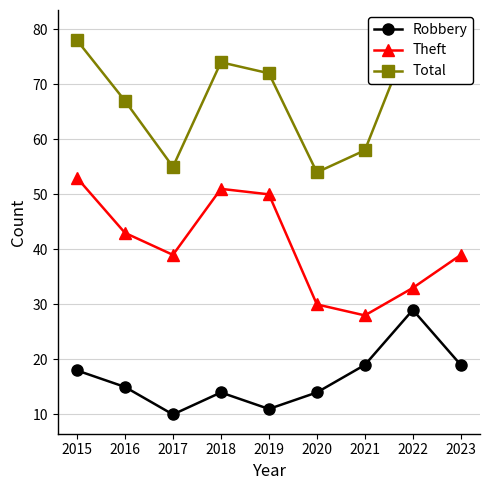

Count the number of data series in this chart.

3